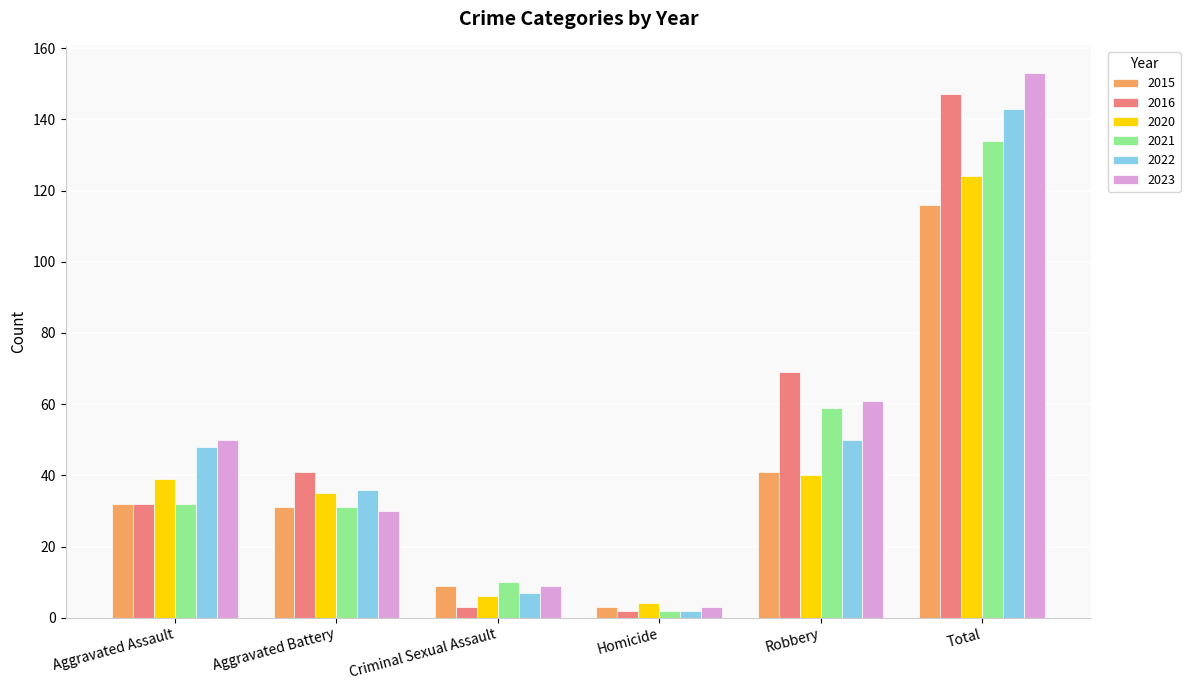

Is the value of 2020 at Homicide greater than the value of 2023 at Total?

No